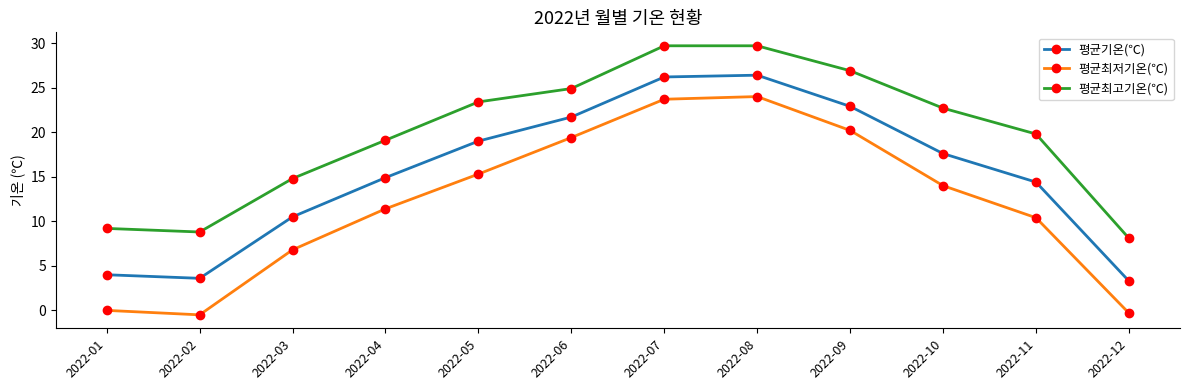

Reading left to right, transcribe all the data shown in this chart.

평균기온(℃): 2022-01=4.0	2022-02=3.6	2022-03=10.5	2022-04=14.9	2022-05=19.0	2022-06=21.7	2022-07=26.2	2022-08=26.4	2022-09=22.9	2022-10=17.6	2022-11=14.4	2022-12=3.3
평균최저기온(℃): 2022-01=0.0	2022-02=-0.5	2022-03=6.8	2022-04=11.4	2022-05=15.3	2022-06=19.4	2022-07=23.7	2022-08=24.0	2022-09=20.2	2022-10=14.0	2022-11=10.4	2022-12=-0.3
평균최고기온(℃): 2022-01=9.2	2022-02=8.8	2022-03=14.8	2022-04=19.1	2022-05=23.4	2022-06=24.9	2022-07=29.7	2022-08=29.7	2022-09=26.9	2022-10=22.7	2022-11=19.8	2022-12=8.1